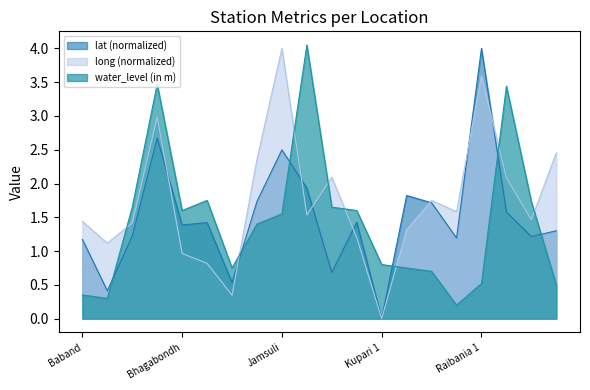

List the labels in order of long value, largest first.

Jamsuli, Raibania 1, Basta 1, Sunhat 2, Govindpur, Kuligaon, Remuna, Mitrapur, Nilgiri 1, Kansa 1, Siadimal, Baband, Bankisial, Matialli, Kunchibenia, Baghudi 1, Bhagabondh, Darkholi, Gaudasahi, Kupari 1